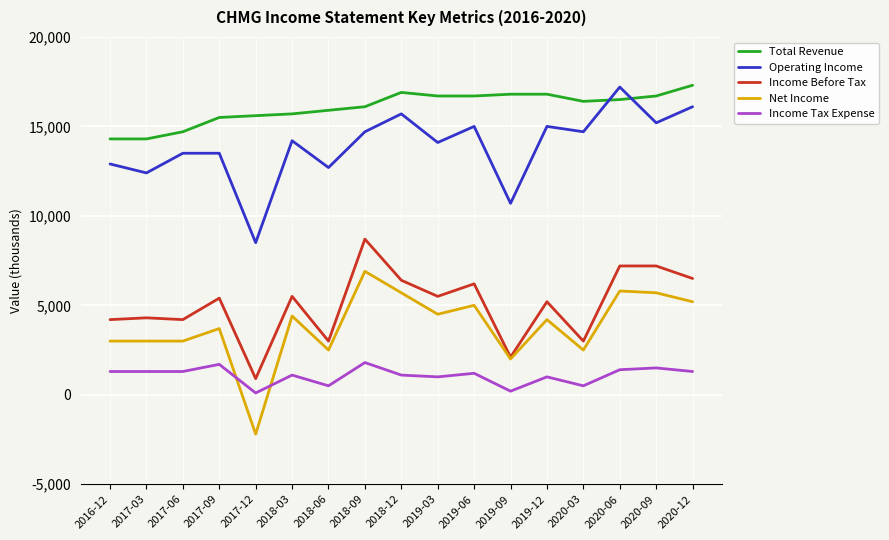

Reading left to right, extract all data points from this chart.

Total Revenue: 2016-12=14300	2017-03=14300	2017-06=14700	2017-09=15500	2017-12=15600	2018-03=15700	2018-06=15900	2018-09=16100	2018-12=16900	2019-03=16700	2019-06=16700	2019-09=16800	2019-12=16800	2020-03=16400	2020-06=16500	2020-09=16700	2020-12=17300
Operating Income: 2016-12=12900	2017-03=12400	2017-06=13500	2017-09=13500	2017-12=8500	2018-03=14200	2018-06=12700	2018-09=14700	2018-12=15700	2019-03=14100	2019-06=15000	2019-09=10700	2019-12=15000	2020-03=14700	2020-06=17200	2020-09=15200	2020-12=16100
Income Before Tax: 2016-12=4200	2017-03=4300	2017-06=4200	2017-09=5400	2017-12=900	2018-03=5500	2018-06=3000	2018-09=8700	2018-12=6400	2019-03=5500	2019-06=6200	2019-09=2100	2019-12=5200	2020-03=3000	2020-06=7200	2020-09=7200	2020-12=6500
Net Income: 2016-12=3000	2017-03=3000	2017-06=3000	2017-09=3700	2017-12=-2200	2018-03=4400	2018-06=2500	2018-09=6900	2018-12=5700	2019-03=4500	2019-06=5000	2019-09=2000	2019-12=4200	2020-03=2500	2020-06=5800	2020-09=5700	2020-12=5200
Income Tax Expense: 2016-12=1300	2017-03=1300	2017-06=1300	2017-09=1700	2017-12=100	2018-03=1100	2018-06=500	2018-09=1800	2018-12=1100	2019-03=1000	2019-06=1200	2019-09=200	2019-12=1000	2020-03=500	2020-06=1400	2020-09=1500	2020-12=1300